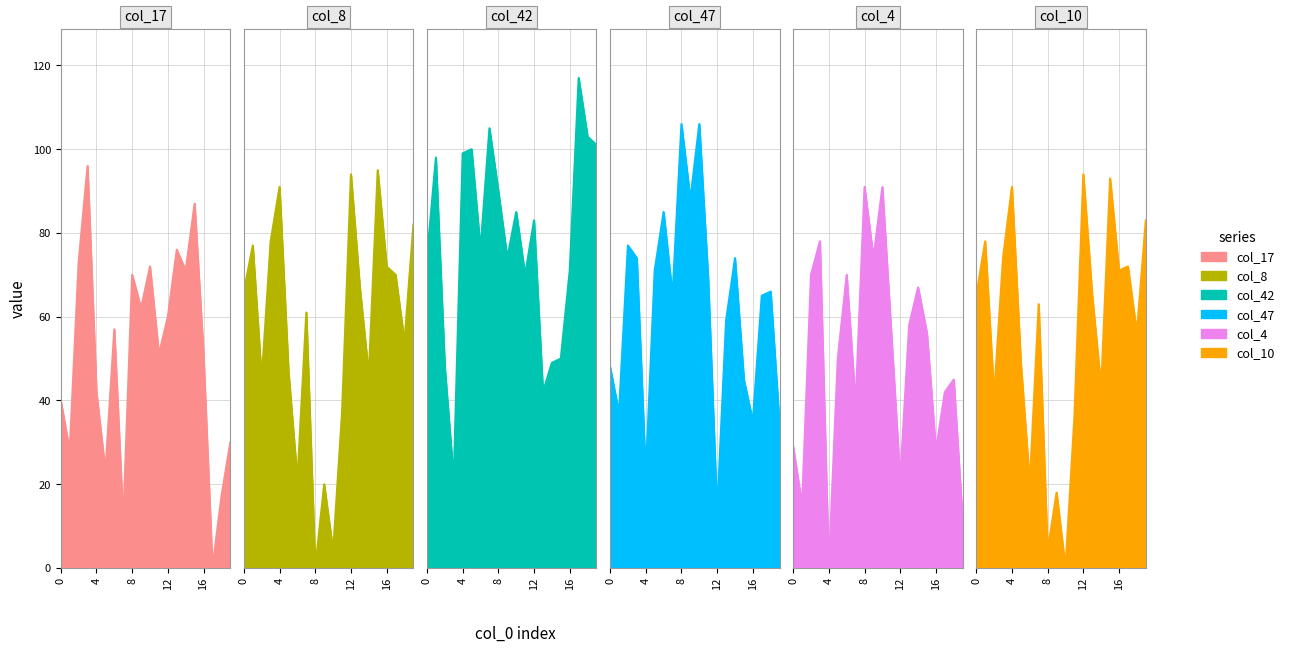

What is the spread (max minus min) of values at 7?

94